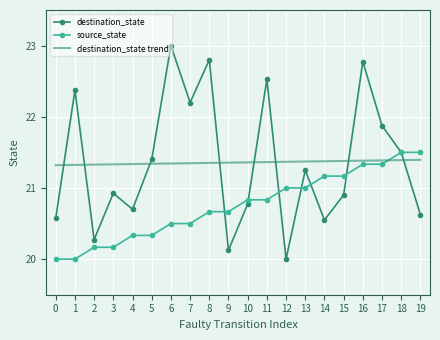

What is the total value across all series at 18?

64.4